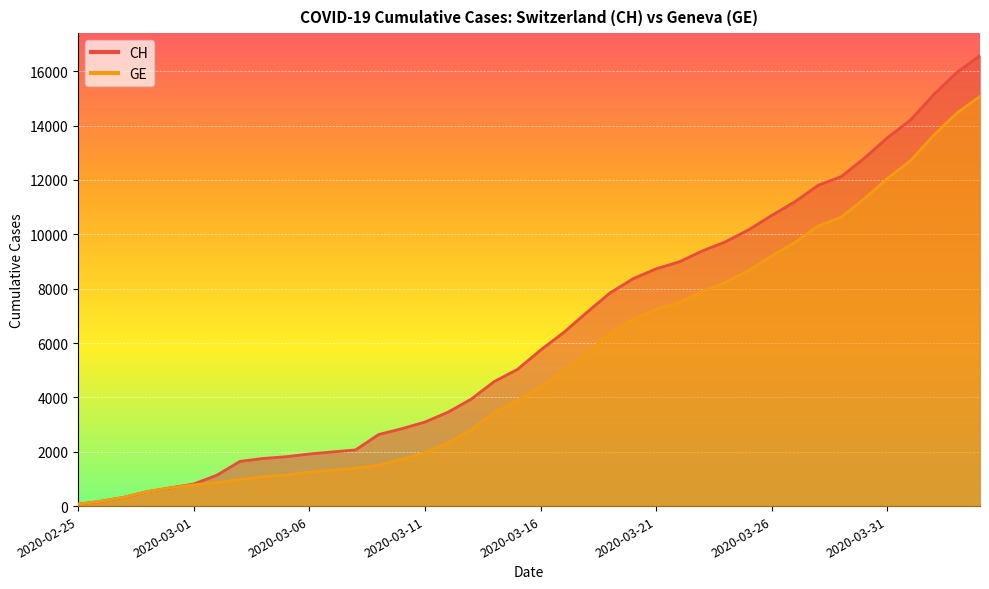

At 2020-03-25, list the series in order from largest to smallest.

CH, GE